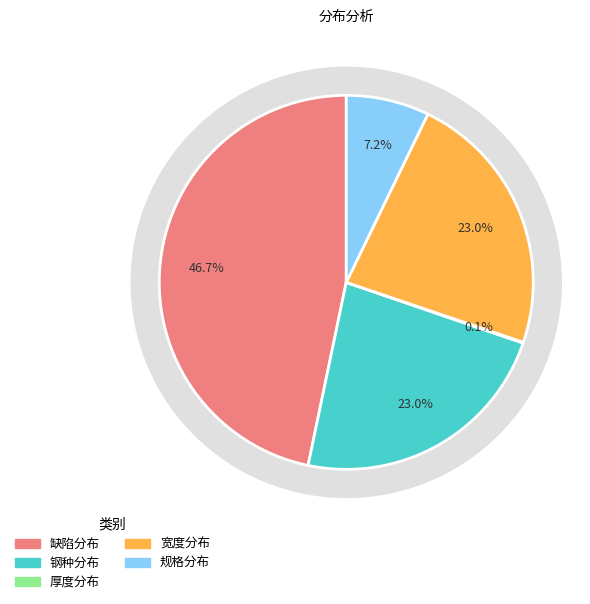

To the nearest percent, what portion does 规格分布 represent?

7%